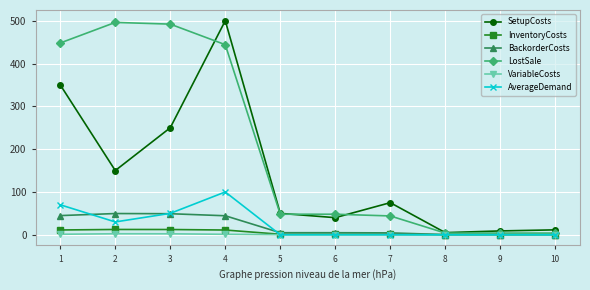

What is the maximum value for BackorderCosts?

49.6